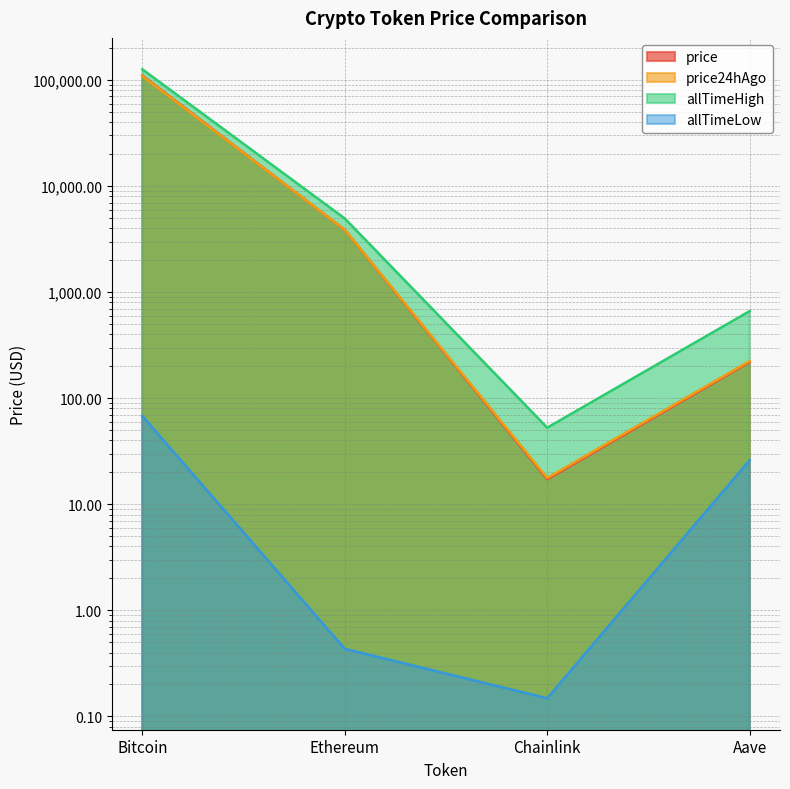

What position from the left is Aave?

4